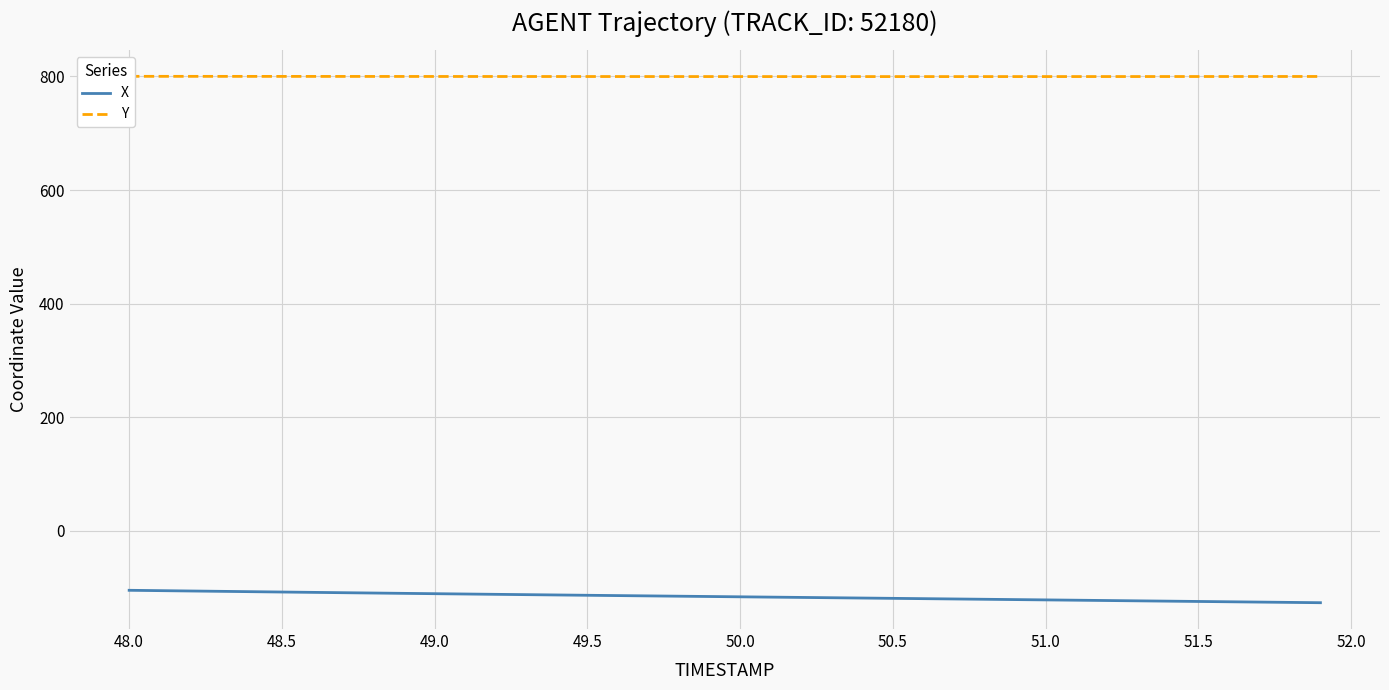

What is the average value of the Y series?

799.9